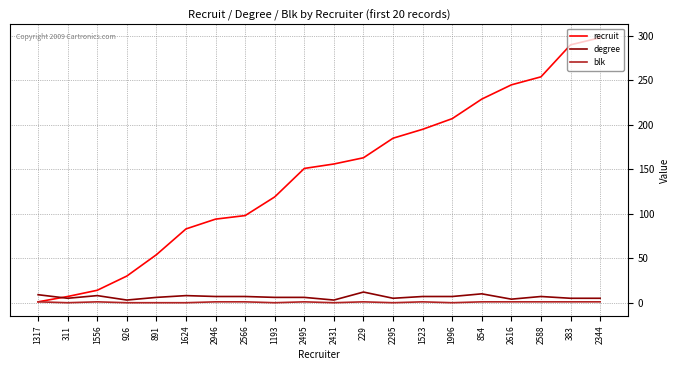

What is the difference between the highest and lowest values at 311?

7